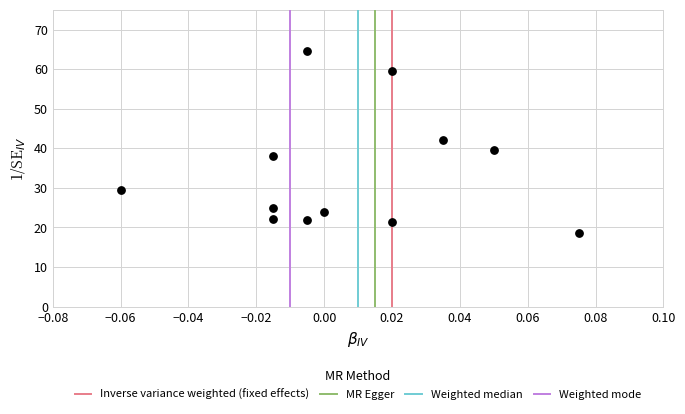

What is the average Y value?

33.8